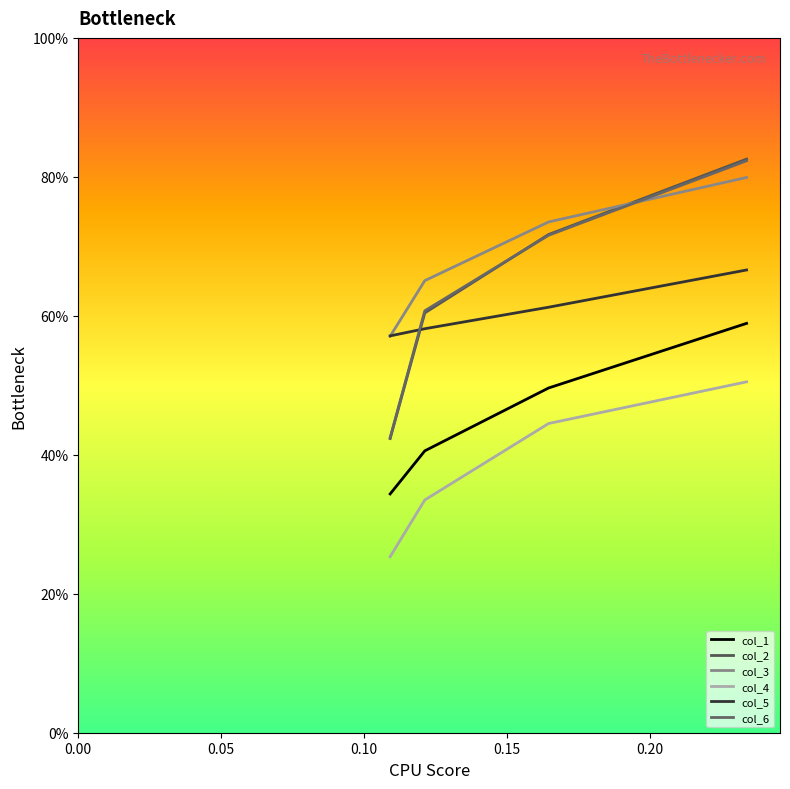

Is this an area chart (filled region under the line)?

No